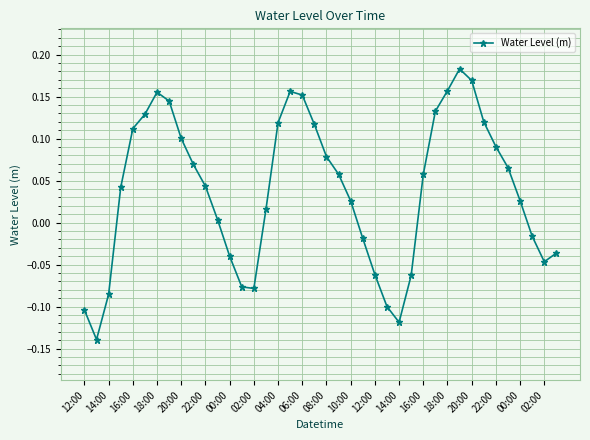

How many points are higher than both their immediate neighbors (excluding endpoints)?

3